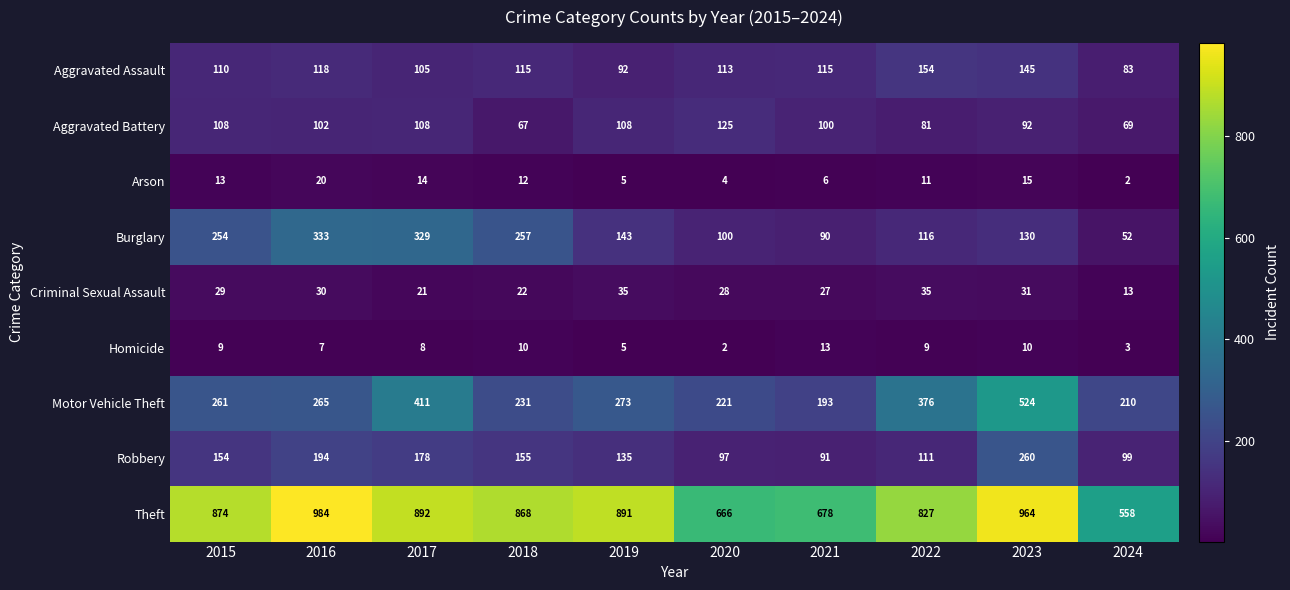

What is the total value across all series at 2019?

1687